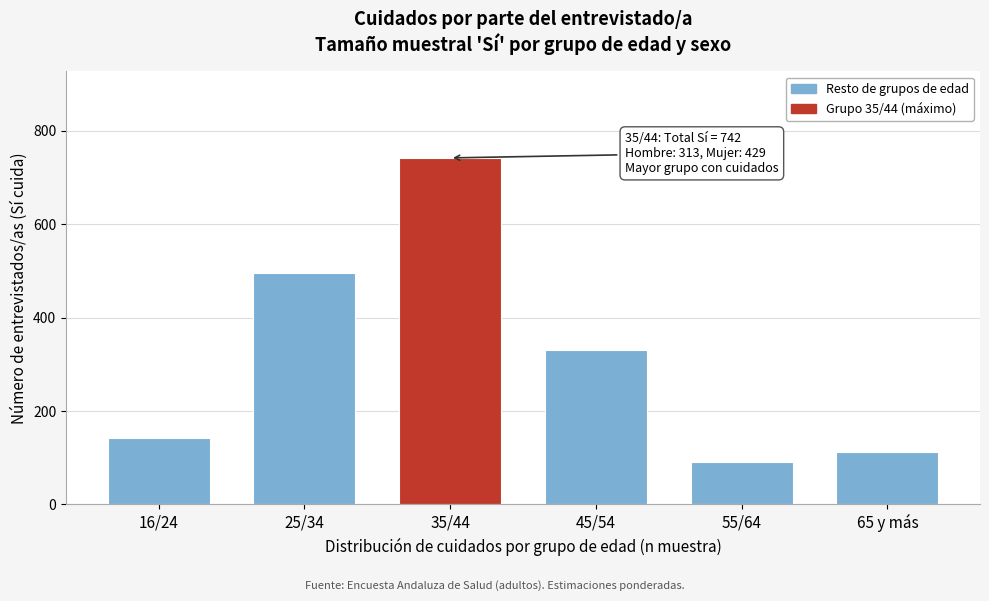

Reading left to right, extract all data points from this chart.

142	495	742	331	90	113